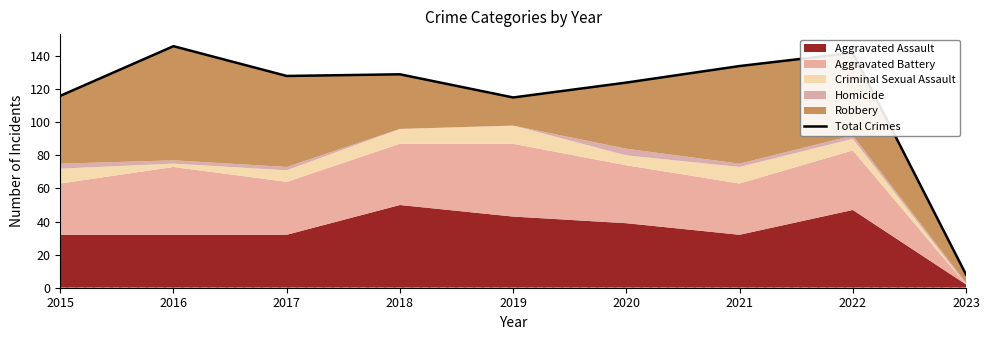

What is the value of the 7th point from the left?

134